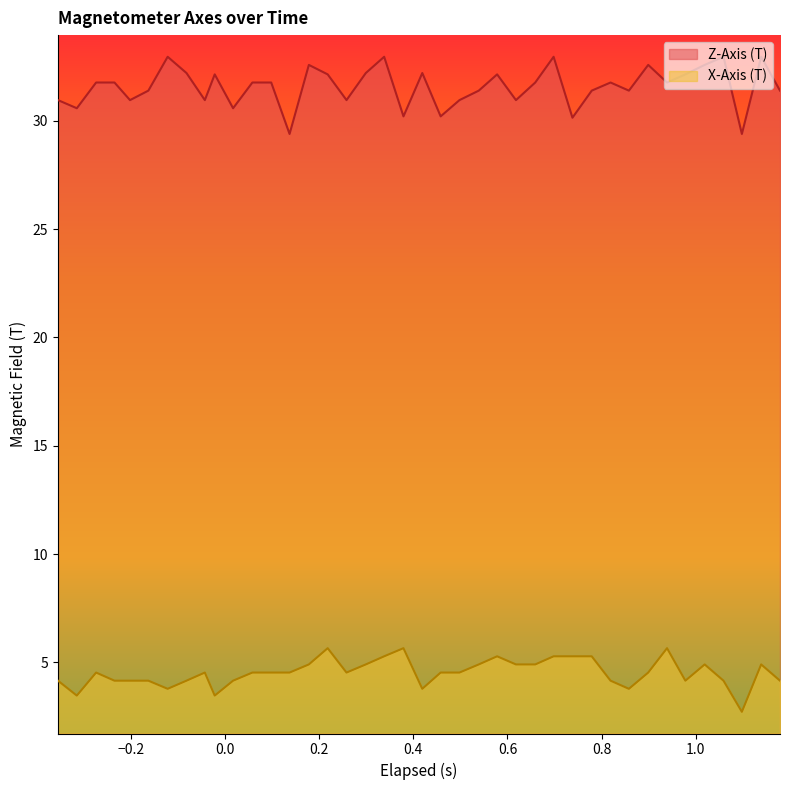

Count the number of data series in this chart.

2